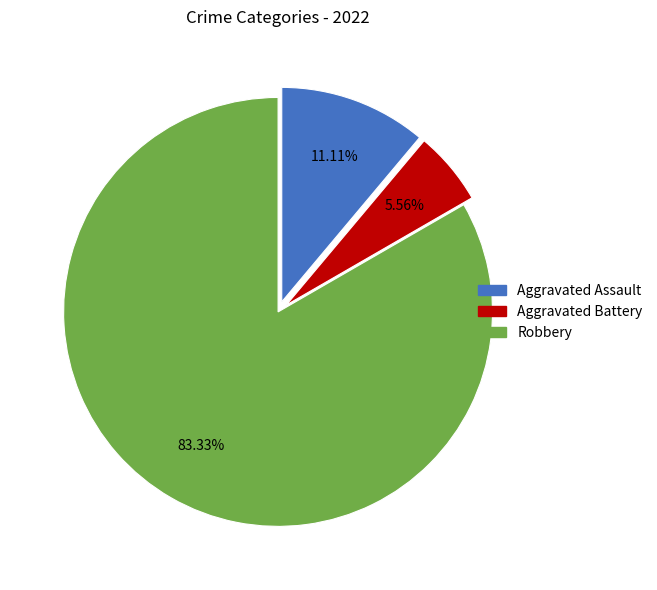

What percentage is the Robbery slice, to the nearest percent?

83%